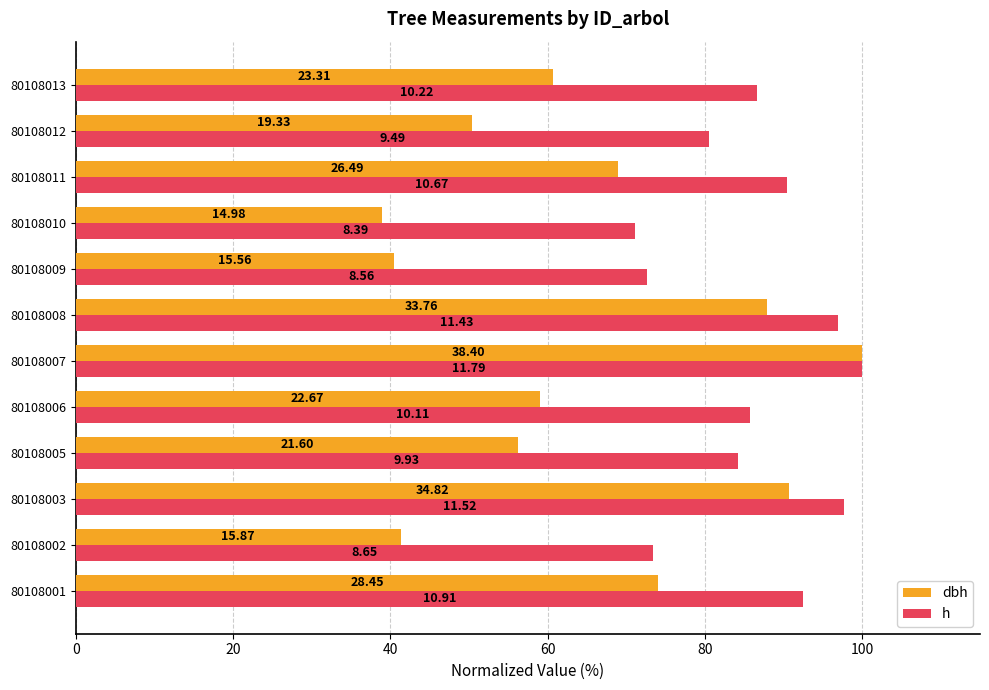

What are all the series names shown in the legend?

dbh, h